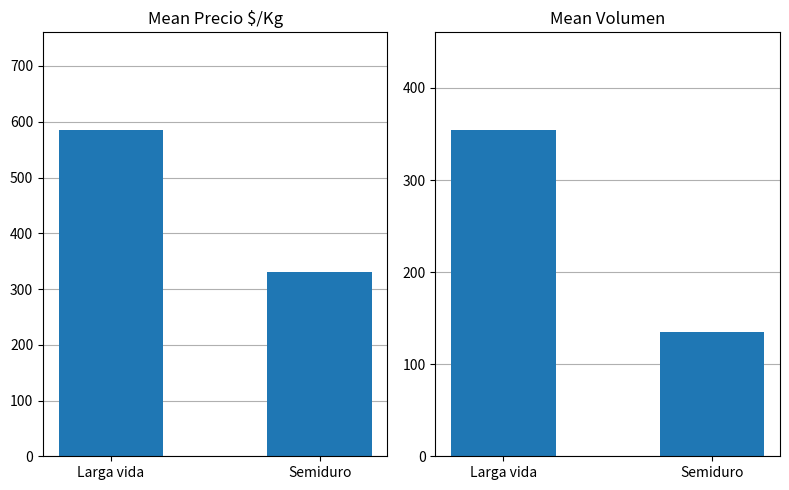

Is the value of Mean Precio $/Kg at Semiduro greater than the value of Mean Volumen at Larga vida?

No